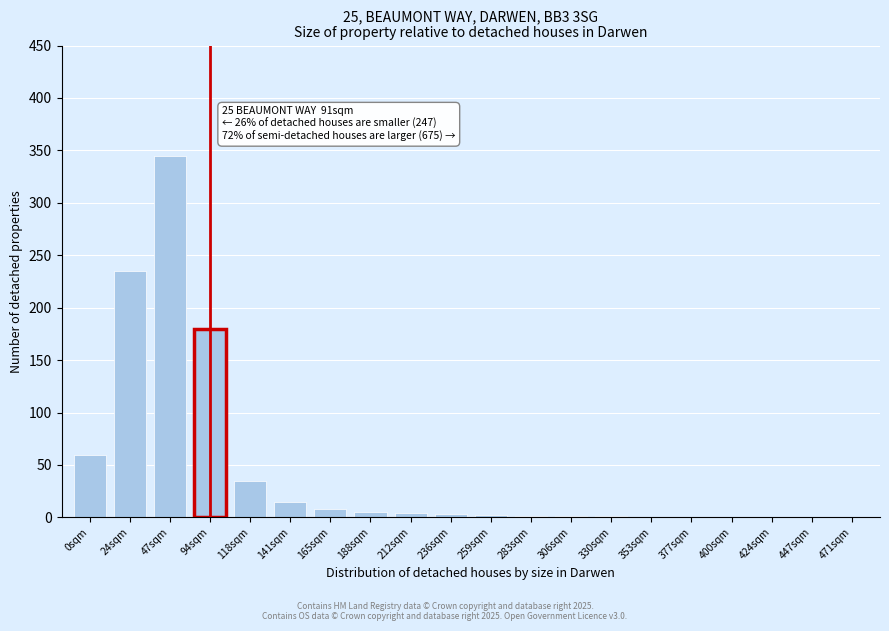

True or false: the data shows 3 at 236sqm.

True